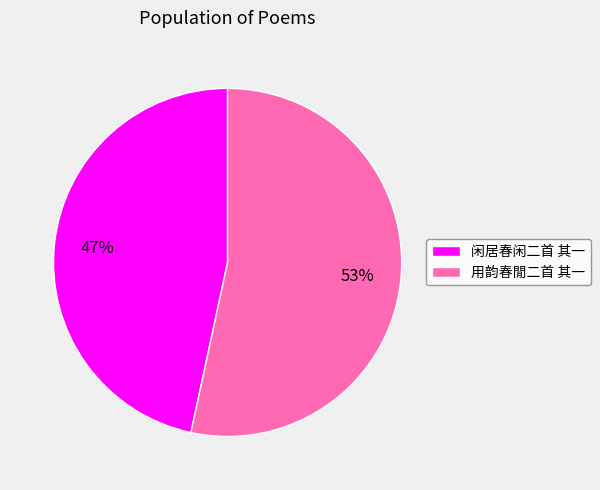

Rank the categories by value from highest to lowest.

用韵春閒二首 其一, 闲居春闲二首 其一